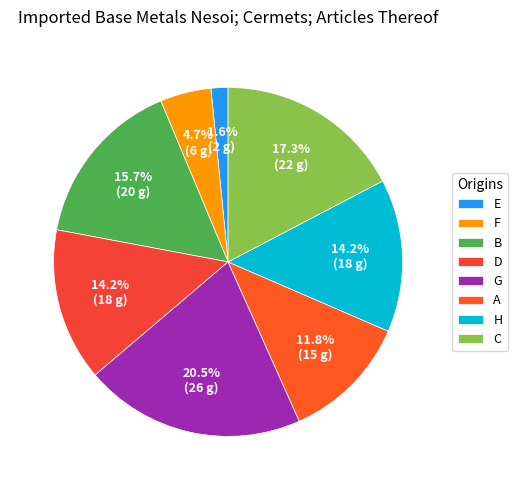

True or false: D accounts for 5% of the total.

False